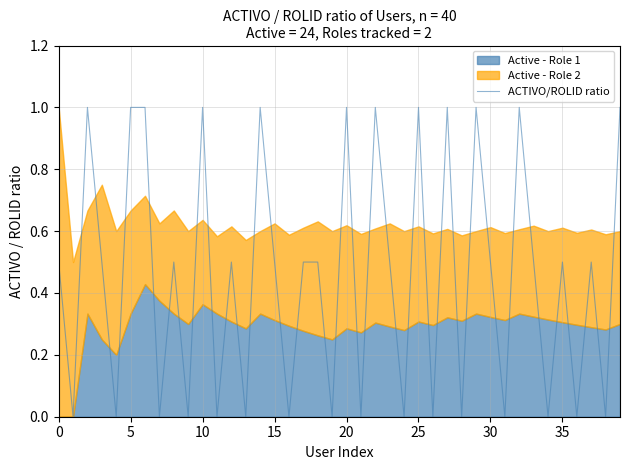

The ACTIVO/ROLID ratio series shows 0.9 at 35. True or false?

False